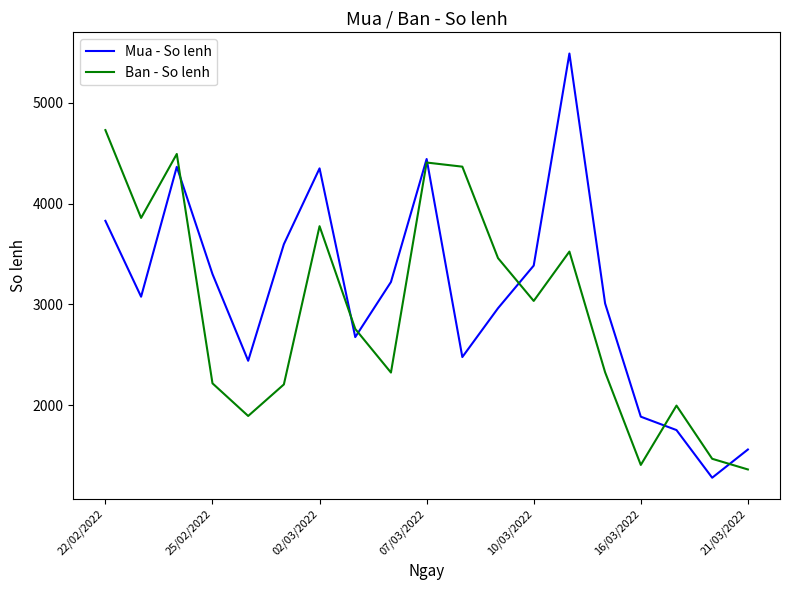

Which series has the largest range (max minus min)?

Mua - So lenh